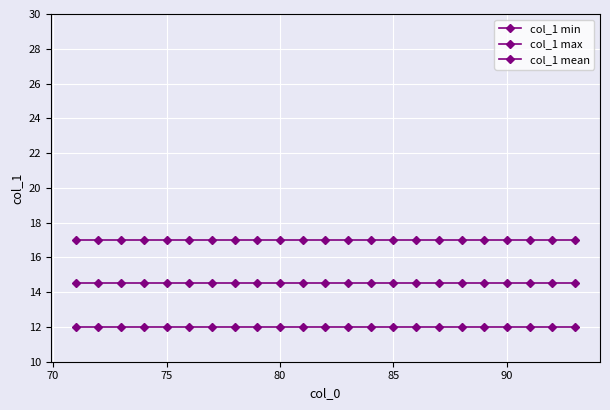

How many distinct data groups are displayed?

3